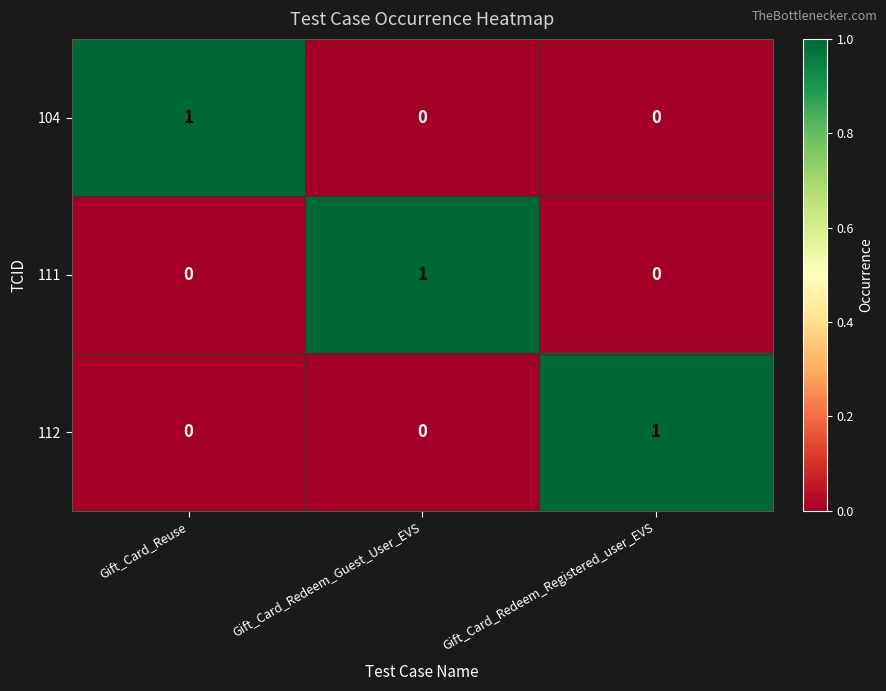

Count the number of data series in this chart.

3